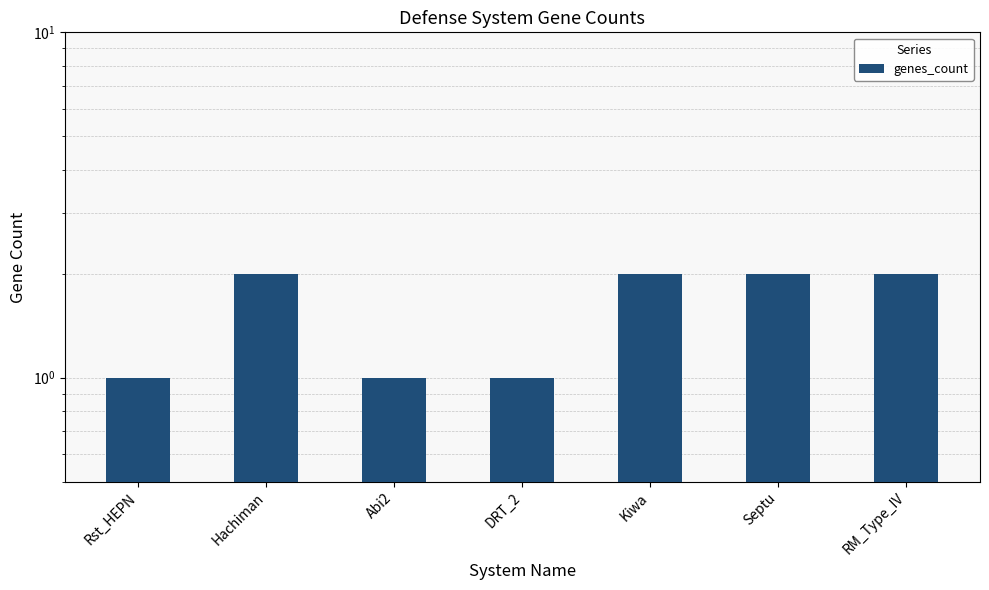

What is the difference between the second highest and minimum values?

1